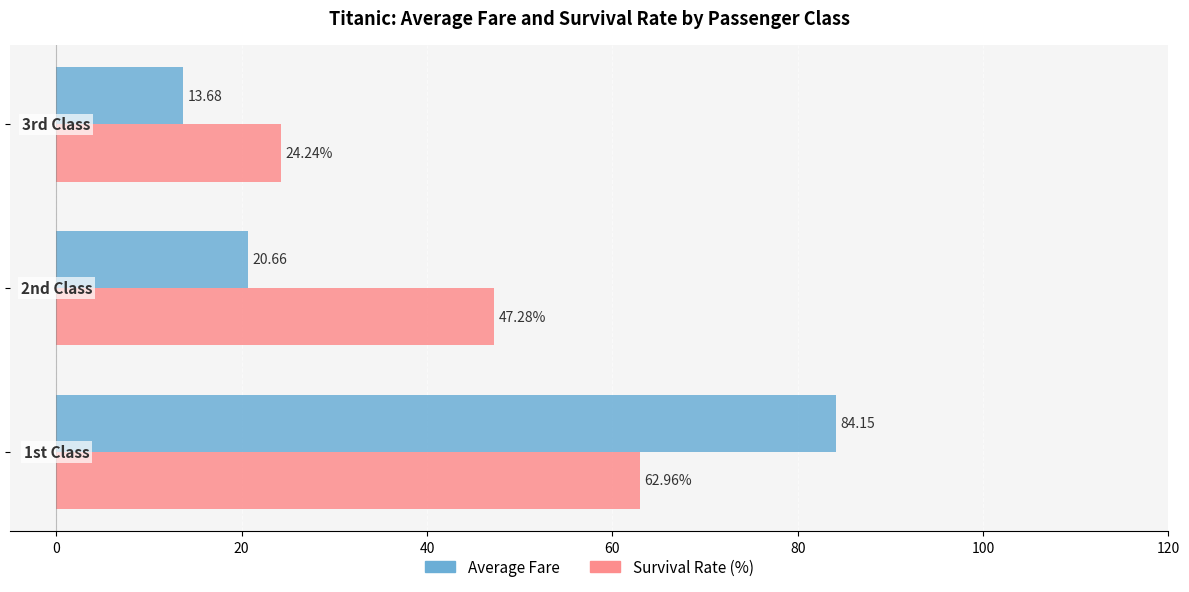

How many data points in Average Fare are above 20?

2